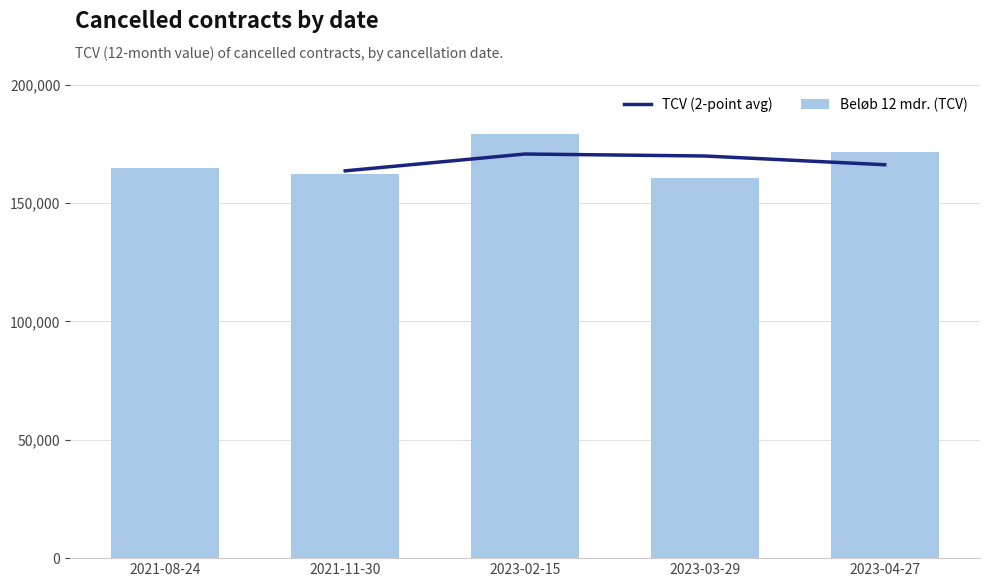

Rank the categories by value from highest to lowest.

2023-02-15, 2023-04-27, 2021-08-24, 2021-11-30, 2023-03-29